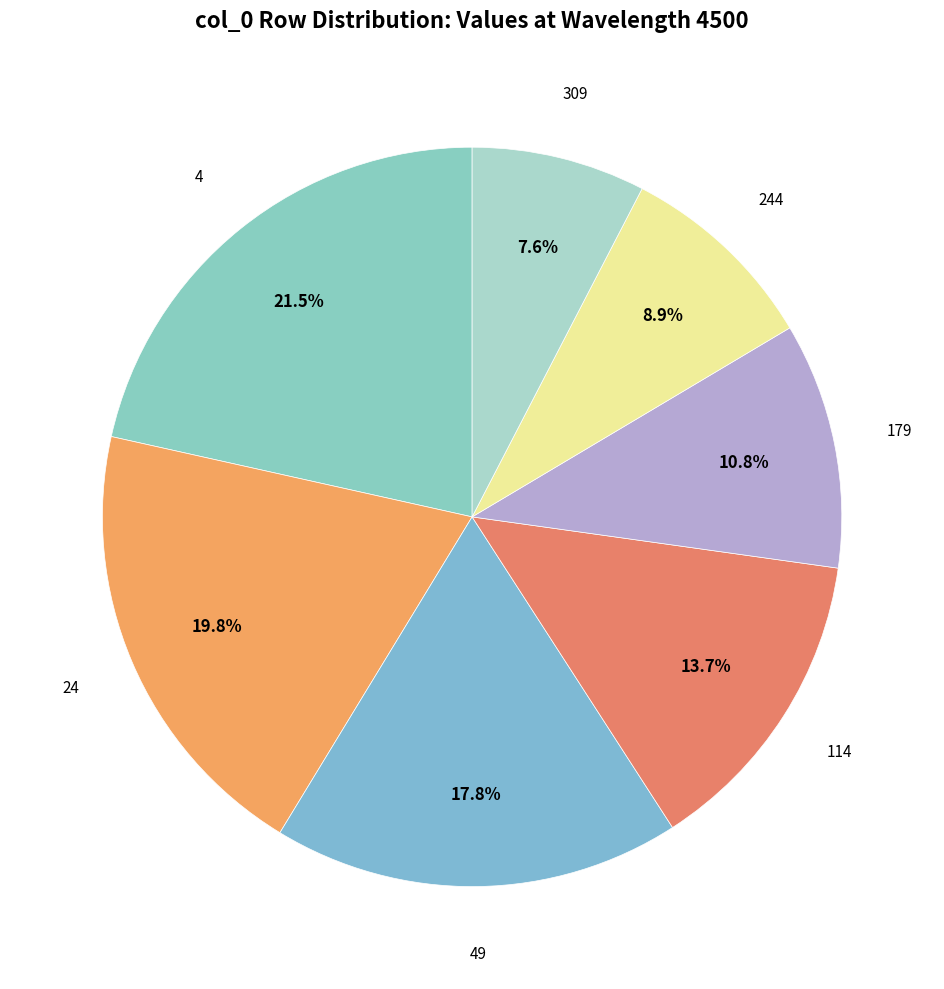

How many slices are in this pie chart?

7